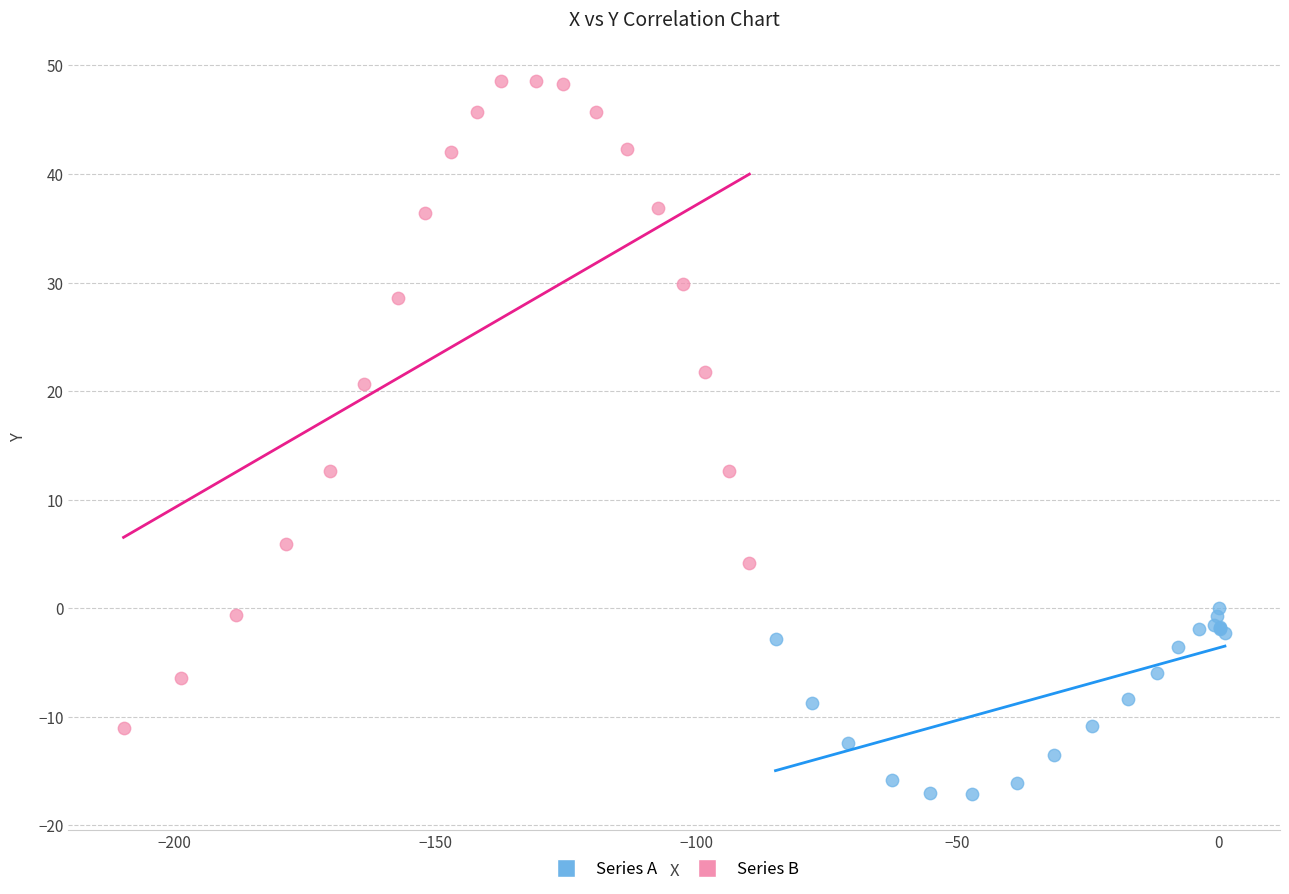

Which series has the largest Y range (max minus min)?

Series B